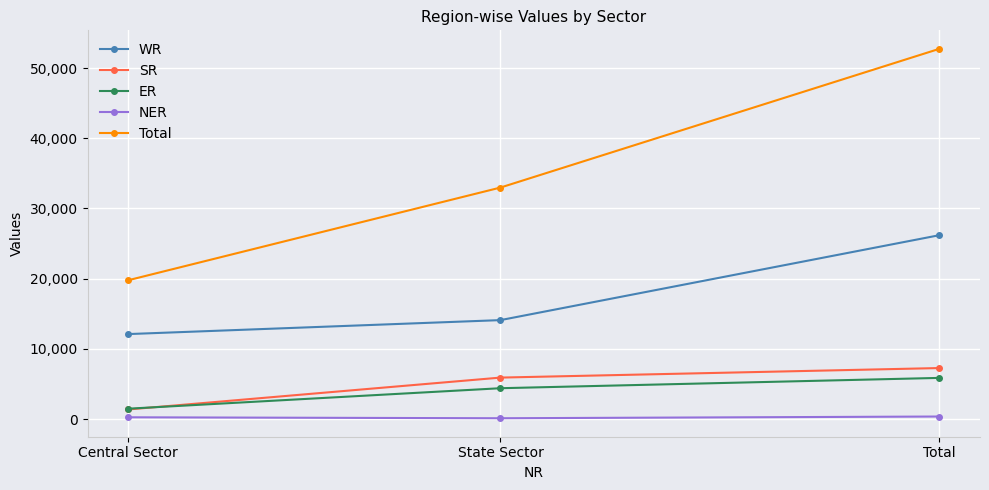

What is the average value of the NER series?

237